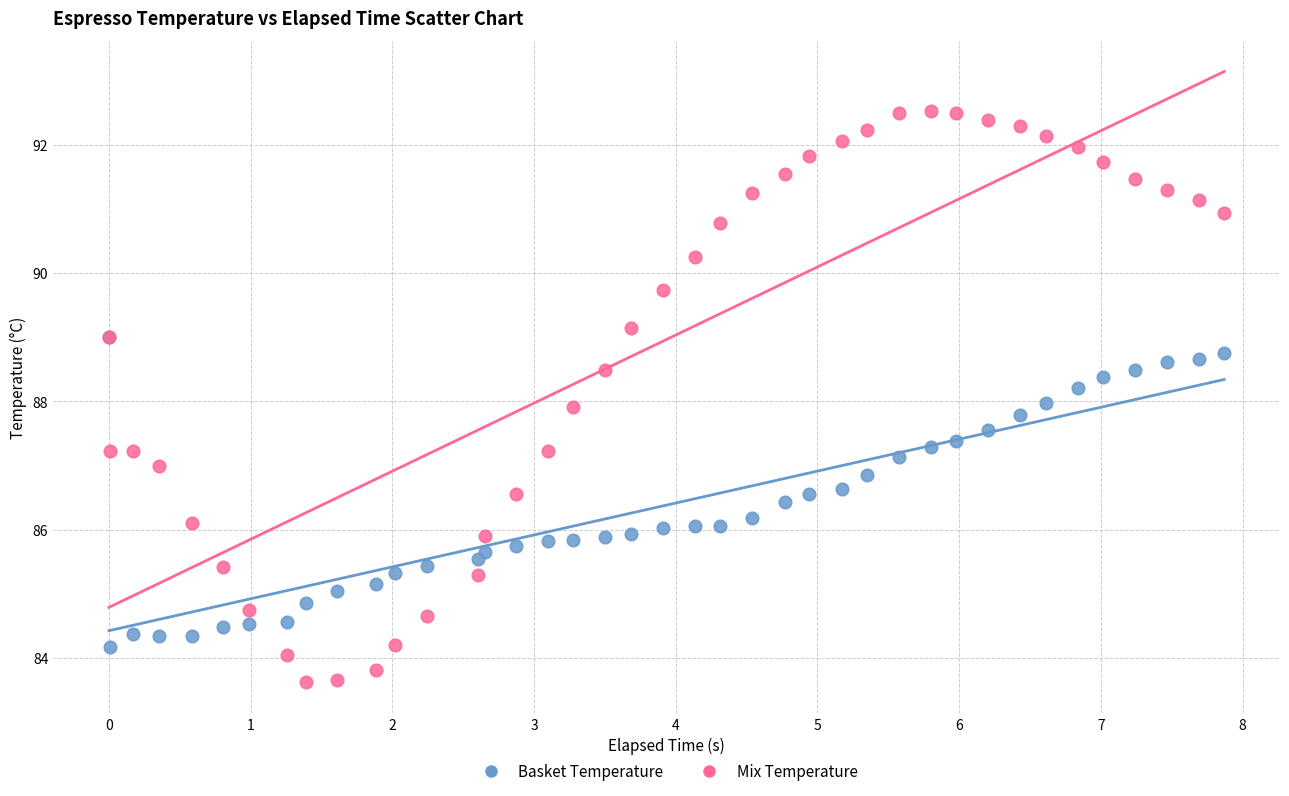

Which series contains the highest Y value?

Mix Temperature